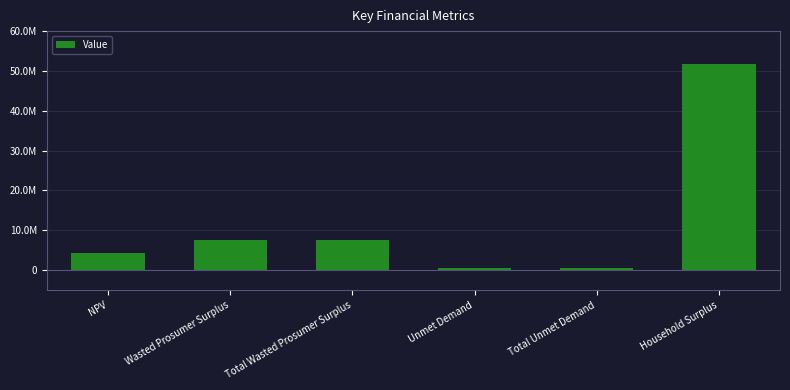

Rank the categories by value from highest to lowest.

Household Surplus, Wasted Prosumer Surplus, Total Wasted Prosumer Surplus, NPV, Unmet Demand, Total Unmet Demand